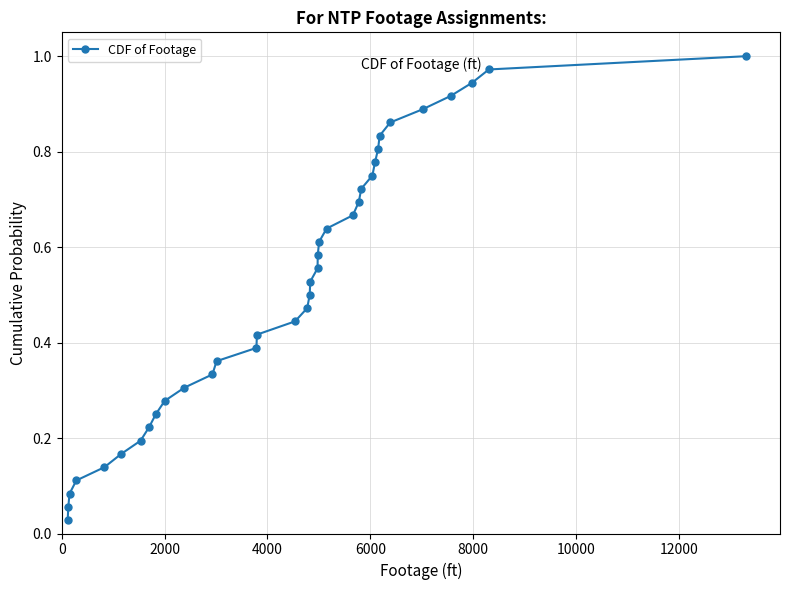

True or false: the data has more than 2 interior local peaks.

False